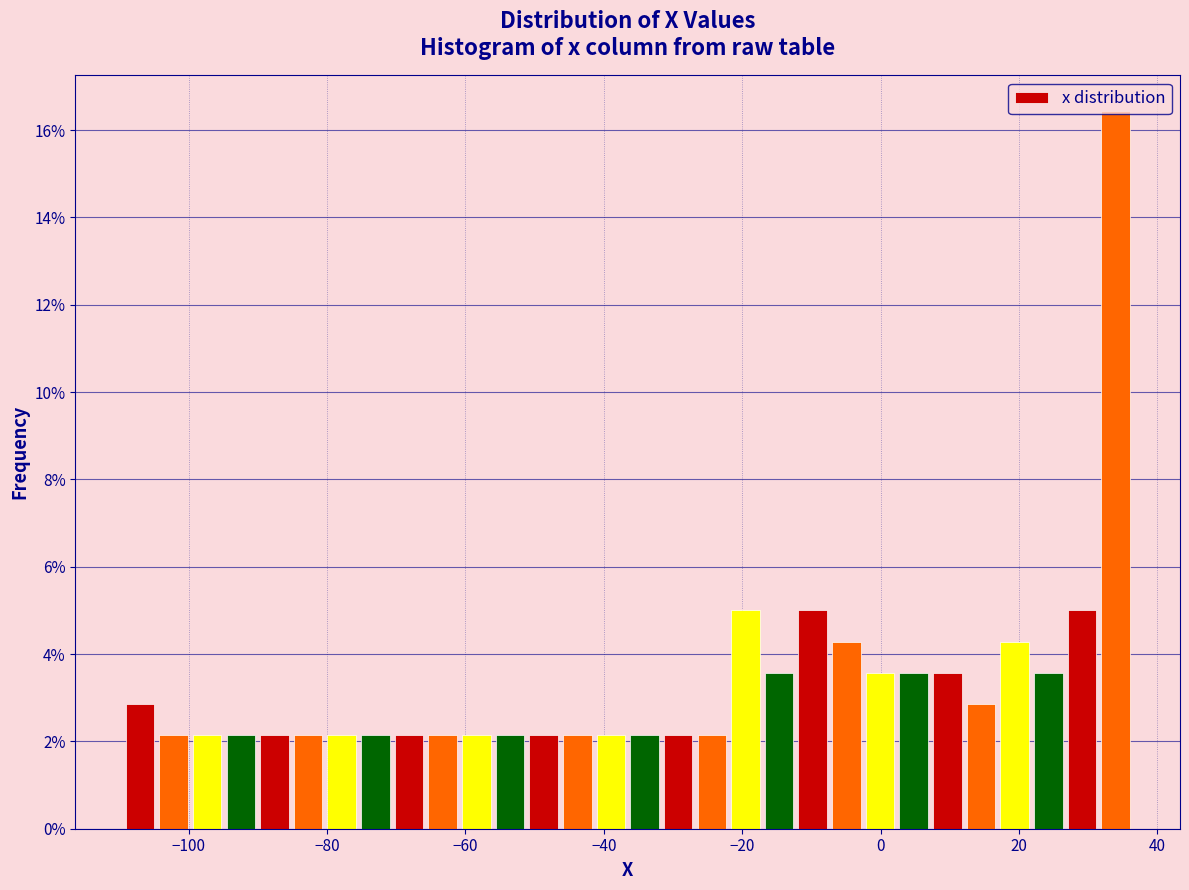

Around what value on the x-axis is the tallest bar? Give the approximate position of its centre, as read against the axis.

34